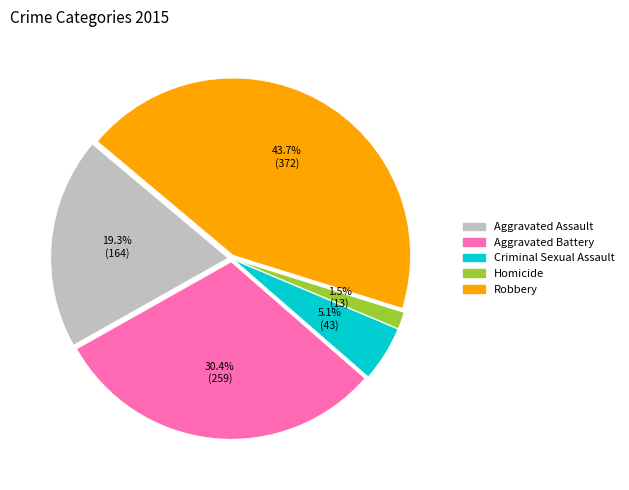

To the nearest percent, what is the difference between the Homicide and Aggravated Assault slice percentages?

18%